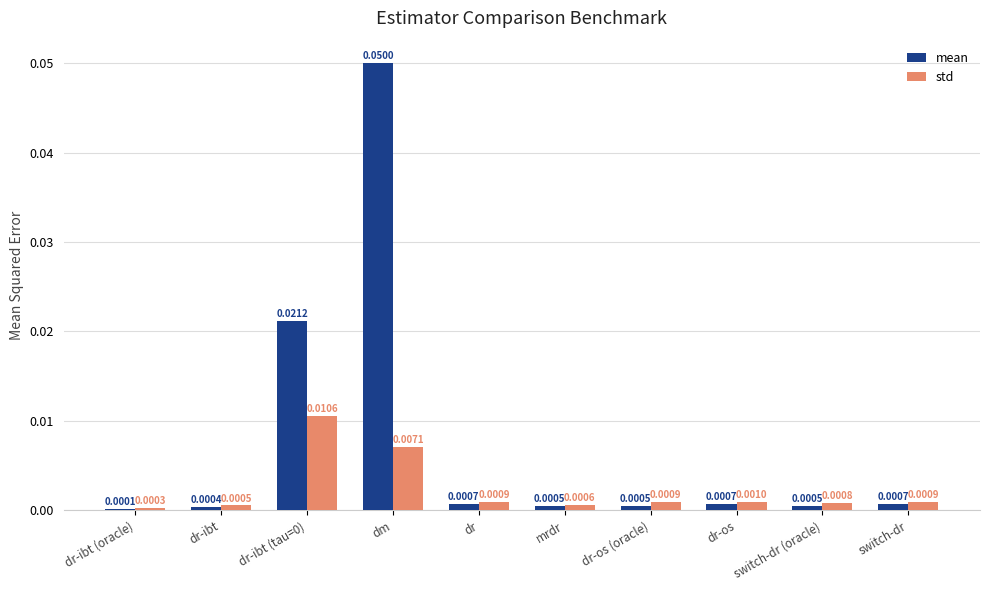

At which category is the sum across all series the highest?

dm